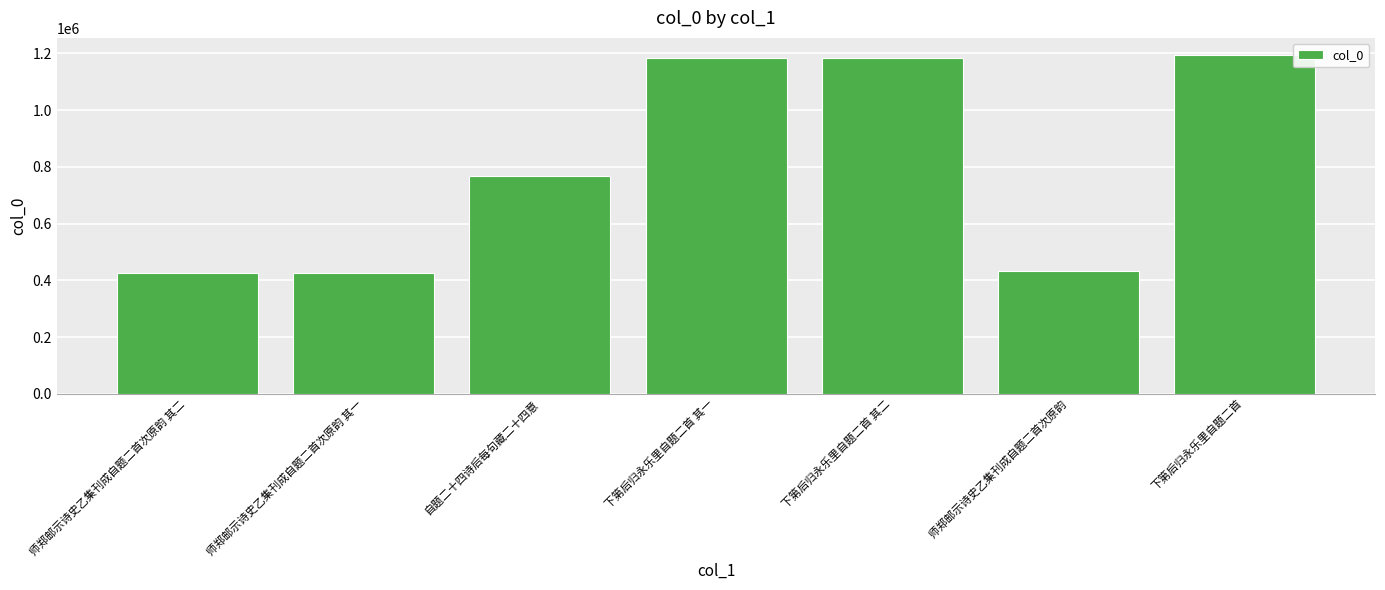

What is the change in value from 师郑邮示诗史乙集刊成自题二首次原韵 其二 to 师郑邮示诗史乙集刊成自题二首次原韵 其一?

-1